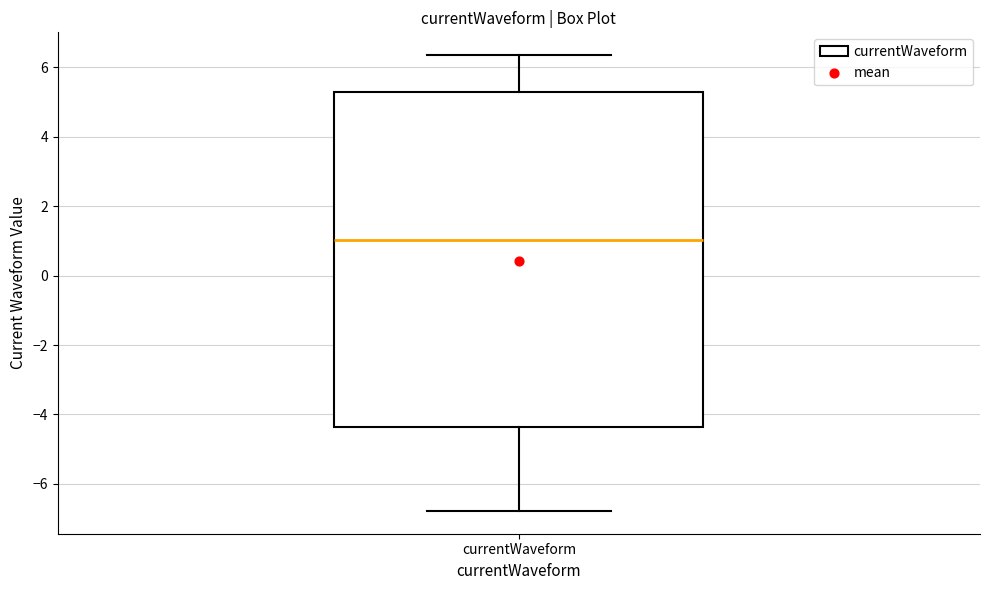

Transcribe this box plot: give where the median line is, the range the box spans, and where the two whiskers end, as read against the y-axis. The values are not printed on the chart, so give them approximately, as read against the axis.

median 1.0, box -4.4 to 5.2, whiskers -6.8 to 6.4